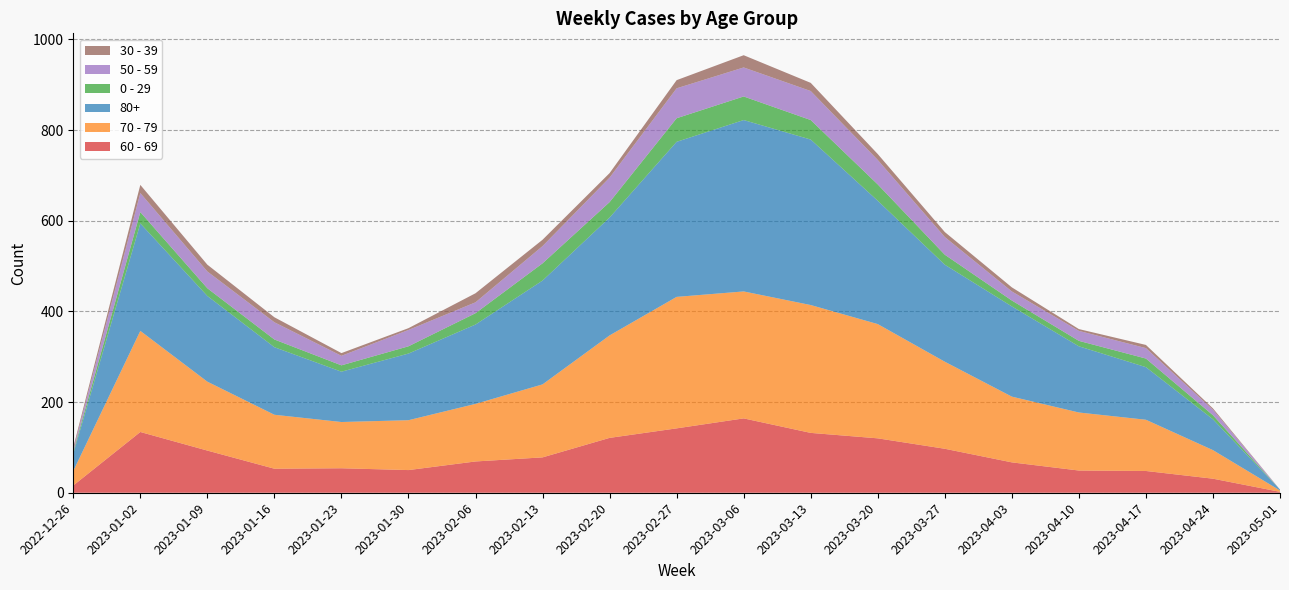

Reading left to right, transcribe all the data shown in this chart.

60 - 69: 2022-12-26=16	2023-01-02=134	2023-01-09=93	2023-01-16=53	2023-01-23=54	2023-01-30=50	2023-02-06=69	2023-02-13=78	2023-02-20=121	2023-02-27=142	2023-03-06=164	2023-03-13=132	2023-03-20=120	2023-03-27=97	2023-04-03=67	2023-04-10=49	2023-04-17=48	2023-04-24=31	2023-05-01=2
70 - 79: 2022-12-26=32	2023-01-02=223	2023-01-09=152	2023-01-16=119	2023-01-23=102	2023-01-30=110	2023-02-06=127	2023-02-13=161	2023-02-20=226	2023-02-27=290	2023-03-06=280	2023-03-13=282	2023-03-20=252	2023-03-27=192	2023-04-03=145	2023-04-10=128	2023-04-17=113	2023-04-24=63	2023-05-01=3
80+: 2022-12-26=38	2023-01-02=237	2023-01-09=189	2023-01-16=149	2023-01-23=111	2023-01-30=147	2023-02-06=175	2023-02-13=229	2023-02-20=260	2023-02-27=342	2023-03-06=378	2023-03-13=365	2023-03-20=272	2023-03-27=214	2023-04-03=199	2023-04-10=146	2023-04-17=116	2023-04-24=68	2023-05-01=2
0 - 29: 2022-12-26=4	2023-01-02=25	2023-01-09=17	2023-01-16=17	2023-01-23=14	2023-01-30=16	2023-02-06=25	2023-02-13=38	2023-02-20=34	2023-02-27=52	2023-03-06=52	2023-03-13=43	2023-03-20=36	2023-03-27=22	2023-04-03=13	2023-04-10=12	2023-04-17=19	2023-04-24=9	2023-05-01=0
50 - 59: 2022-12-26=5	2023-01-02=42	2023-01-09=37	2023-01-16=38	2023-01-23=21	2023-01-30=36	2023-02-06=24	2023-02-13=38	2023-02-20=54	2023-02-27=66	2023-03-06=64	2023-03-13=64	2023-03-20=54	2023-03-27=39	2023-04-03=20	2023-04-10=22	2023-04-17=23	2023-04-24=12	2023-05-01=0
30 - 39: 2022-12-26=5	2023-01-02=18	2023-01-09=15	2023-01-16=11	2023-01-23=6	2023-01-30=4	2023-02-06=20	2023-02-13=14	2023-02-20=10	2023-02-27=18	2023-03-06=27	2023-03-13=18	2023-03-20=13	2023-03-27=11	2023-04-03=9	2023-04-10=4	2023-04-17=7	2023-04-24=3	2023-05-01=0